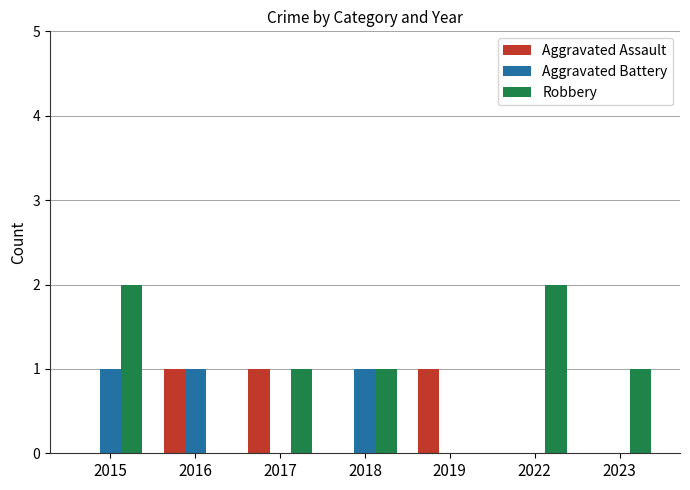

Reading left to right, what are all the values shown in this chart?

Aggravated Assault: 2015=0	2016=1	2017=1	2018=0	2019=1	2022=0	2023=0
Aggravated Battery: 2015=1	2016=1	2017=0	2018=1	2019=0	2022=0	2023=0
Robbery: 2015=2	2016=0	2017=1	2018=1	2019=0	2022=2	2023=1